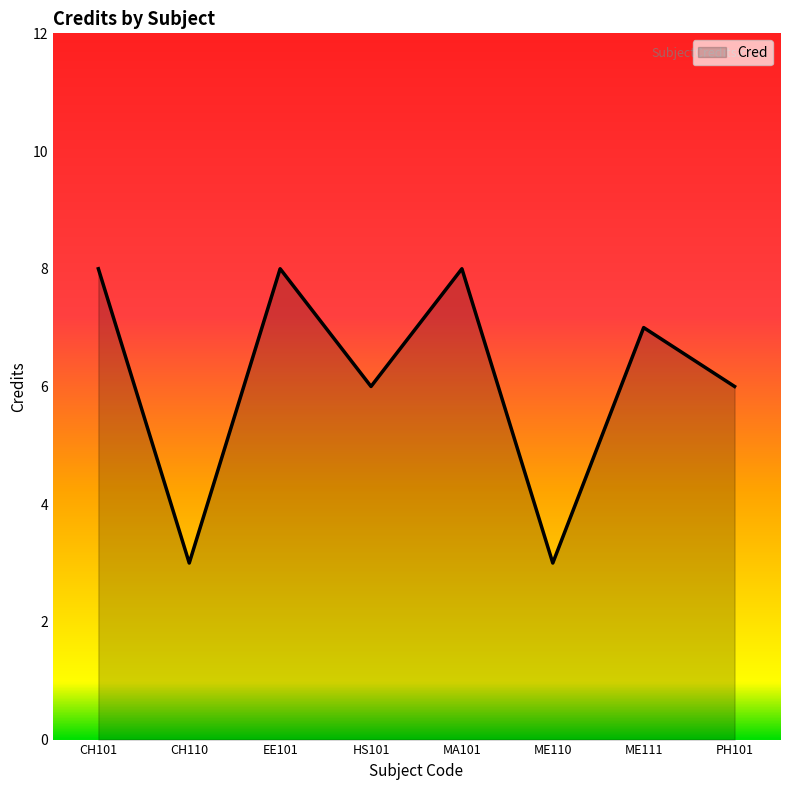

What is the minimum value shown in the chart?

3